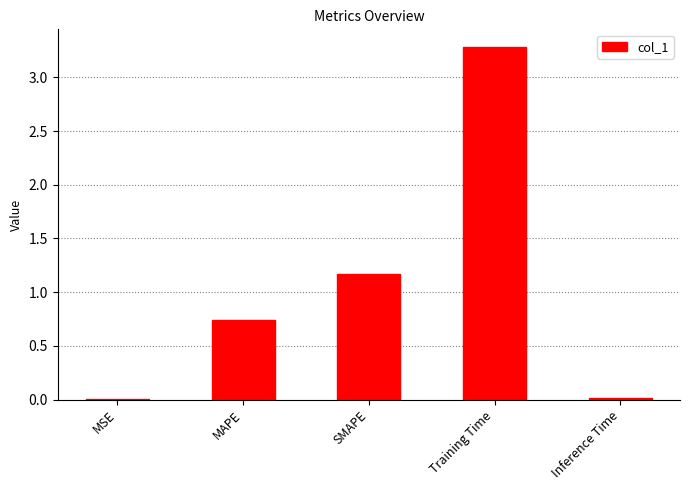

True or false: the data shows 0.3 at SMAPE.

False